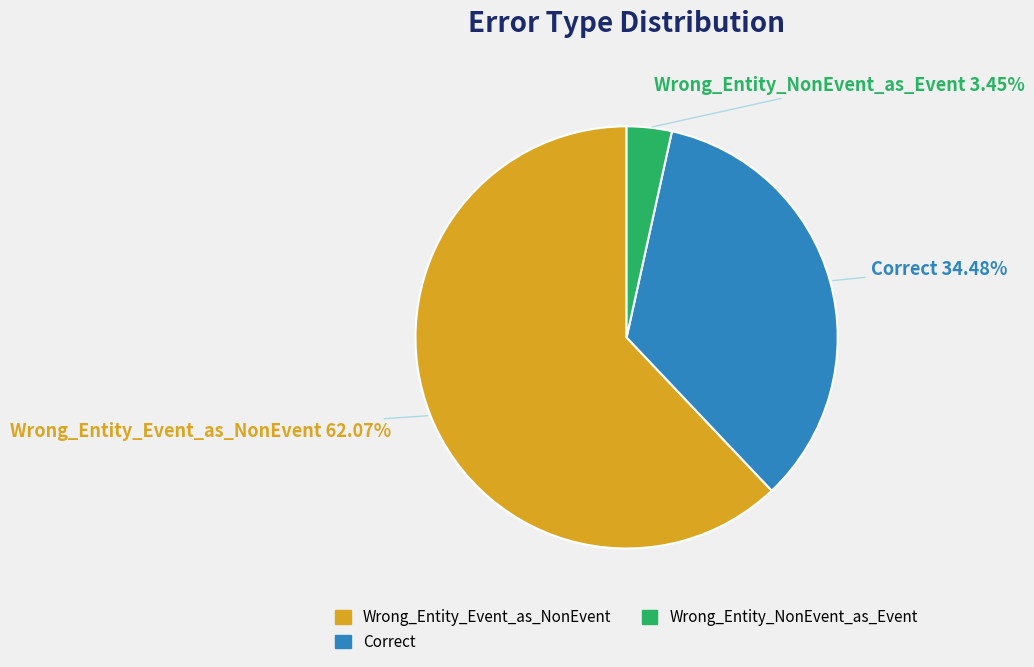

Count the number of slices in the pie.

3